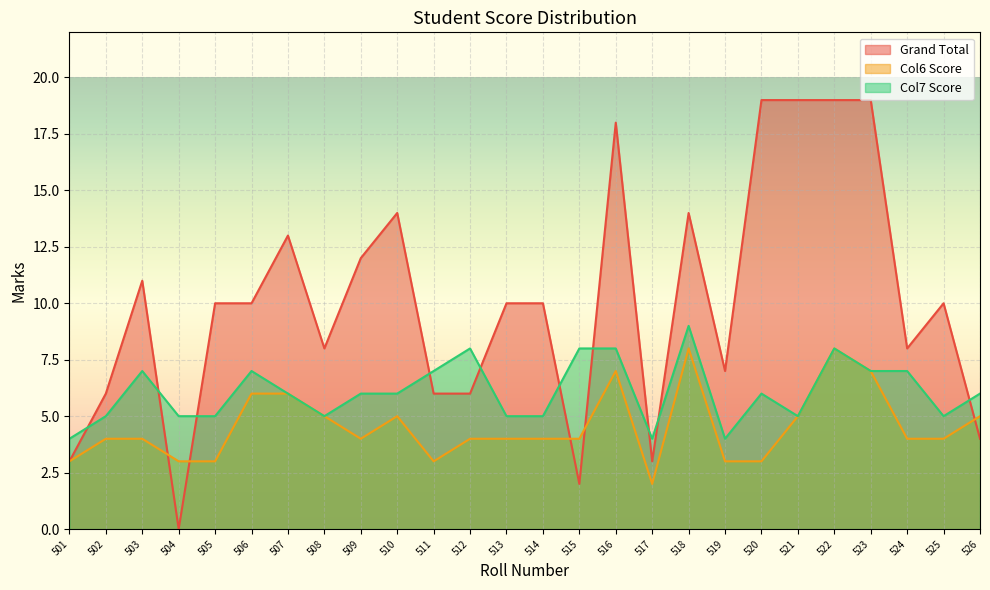

Does the chart display data point markers on the line(s)?

No